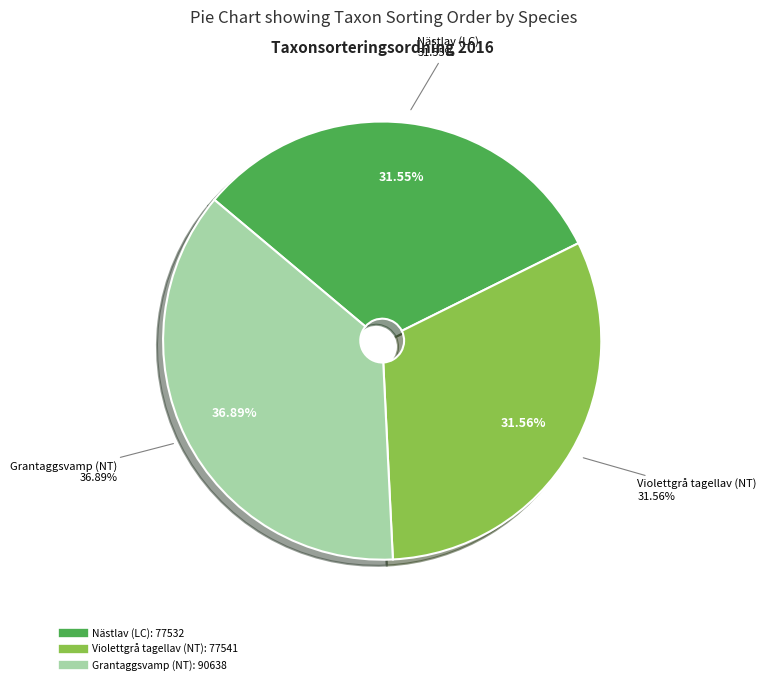

To the nearest percent, what percentage of the pie is Grantaggsvamp (NT)?

37%